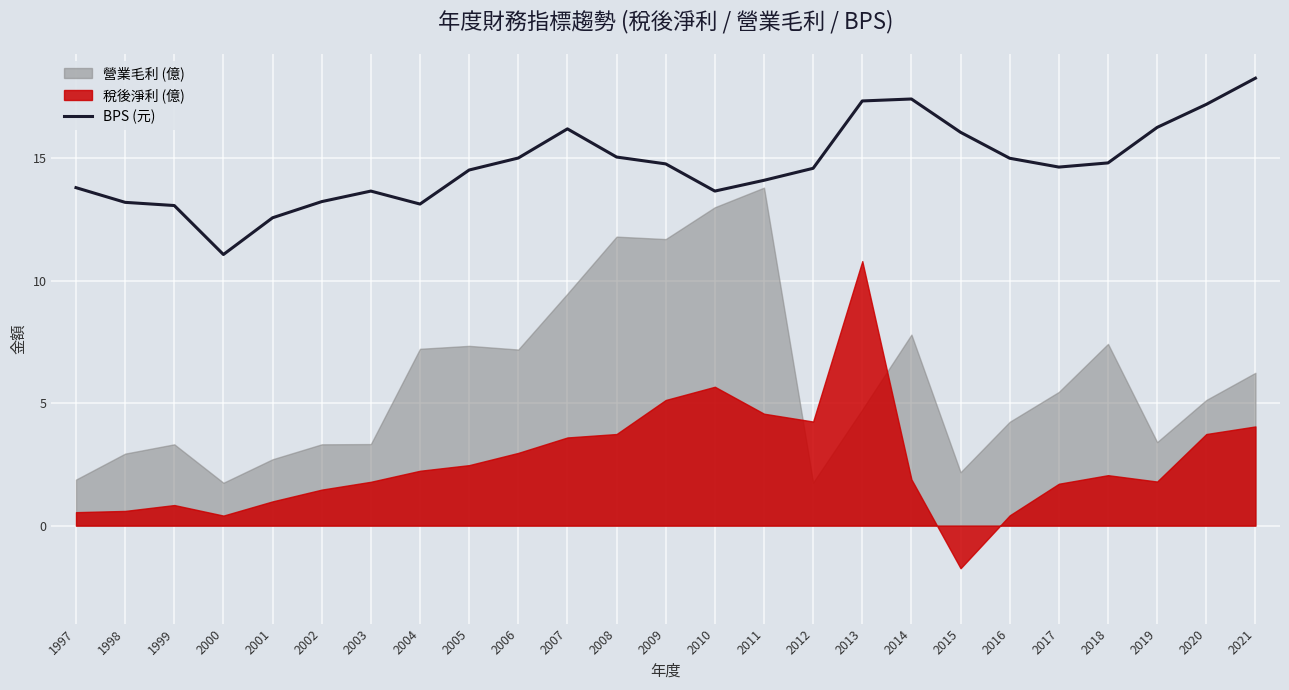

How many data points are less than 14?

9